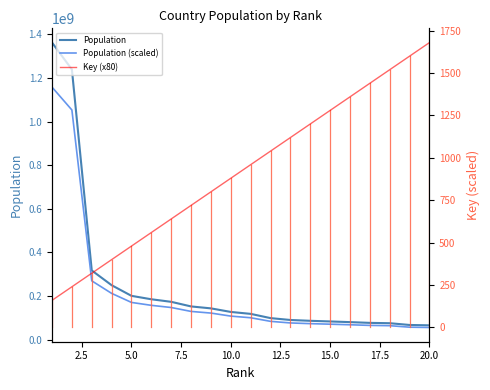

What is the lowest value of the Population series?

65926261.0